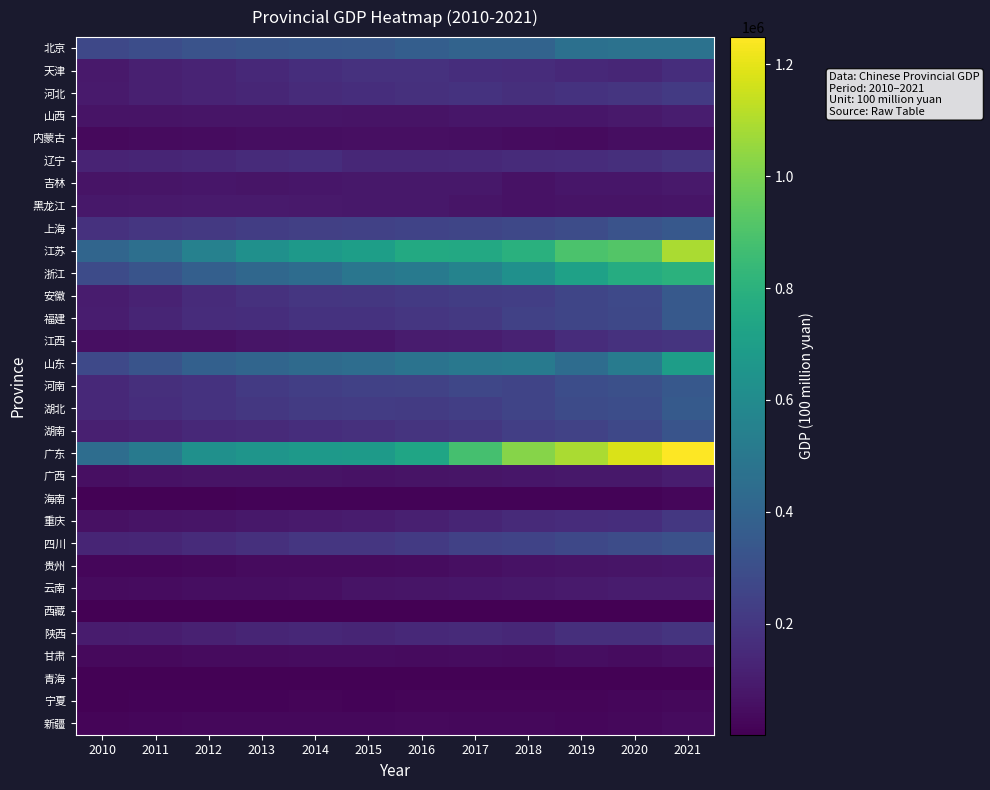

At how many categories does at least one series exceed 384737?

12